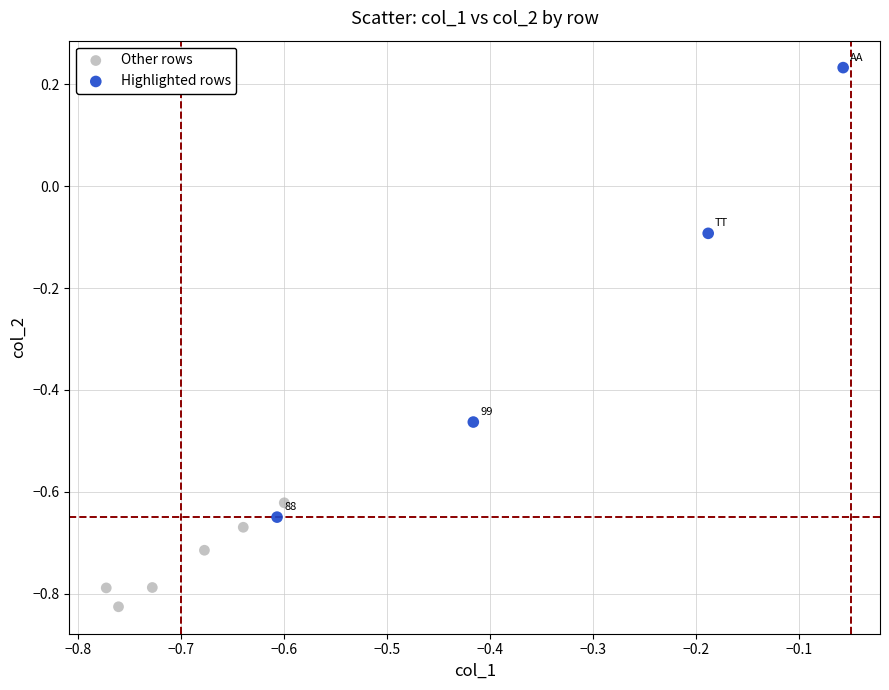

Which series reaches the maximum Y coordinate?

Highlighted rows